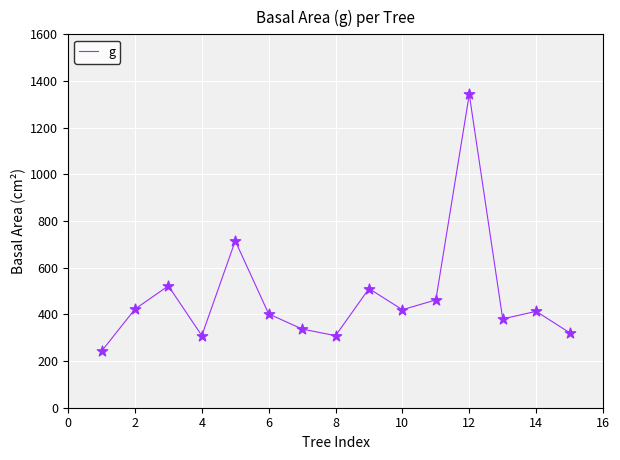

What is the maximum value shown in the chart?

1342.7